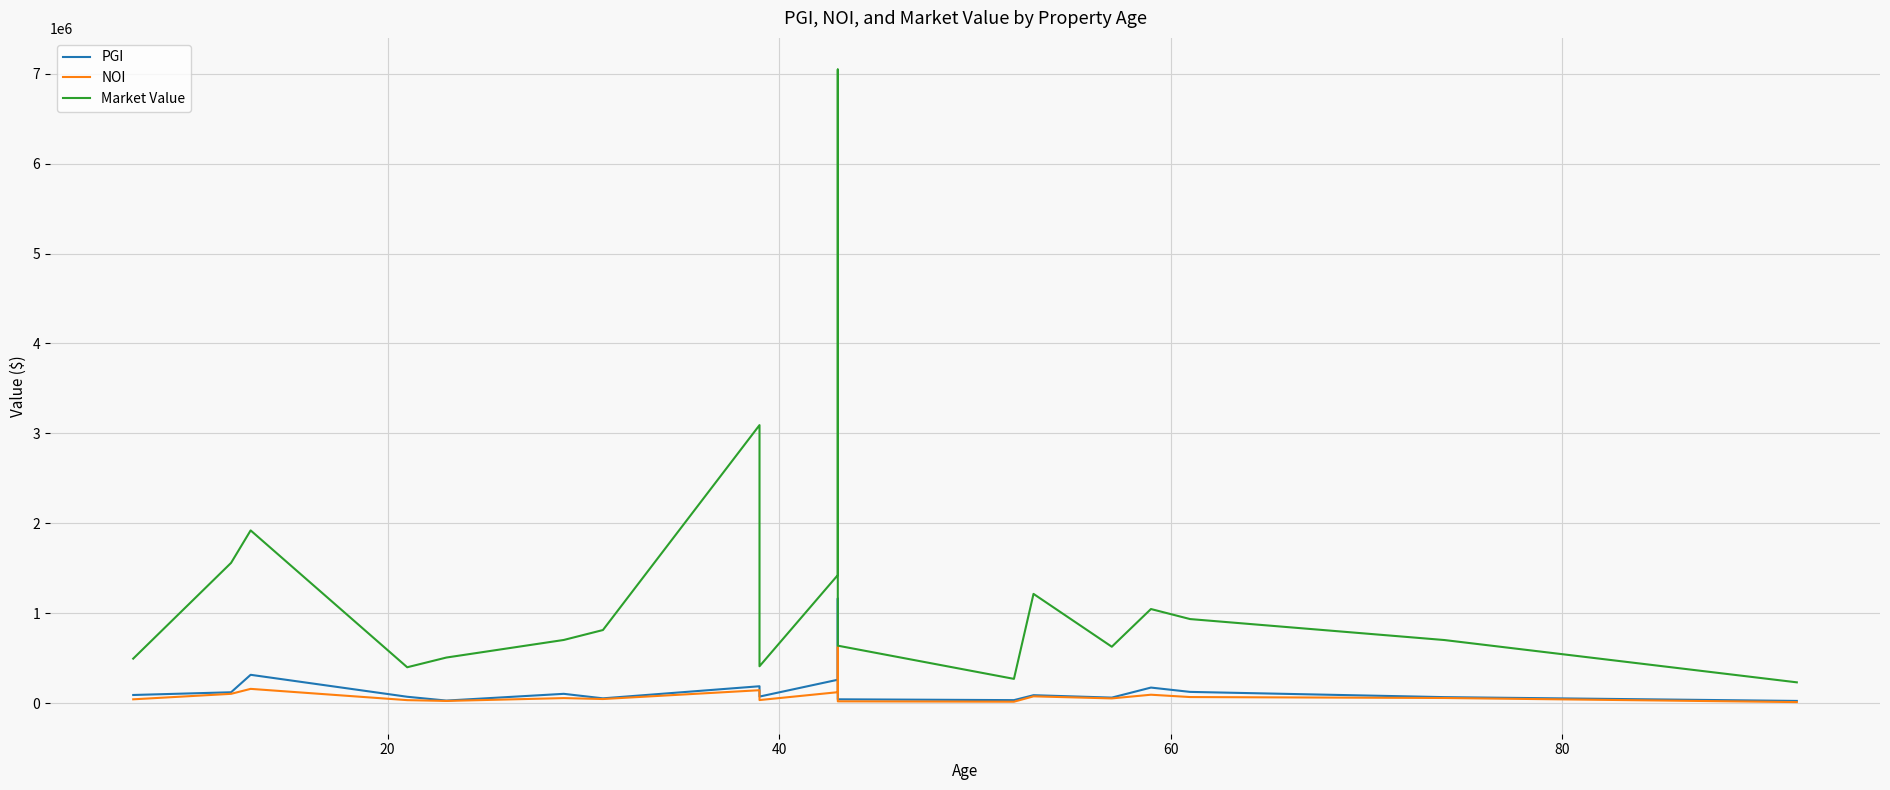

Reading right to left, what are all the values shown in this chart?

PGI: 24225.0	66468.0	124760.0	172800.0	61200.0	88080.0	33098.0	42345.3	771014.3	1163736.0	259970.9	72618.0	187552.0	53136.0	103221.3	28139.8	70642.0	314833.8	120615.0	90329.8
NOI: 11325.2	56830.1	67370.4	93312.0	52326.0	75308.4	15473.3	19796.4	360449.2	628417.4	121536.4	33948.9	143477.3	45431.3	55739.5	24059.5	33025.1	158400.7	103125.8	42229.2
Market Value: 231044.2	701375.9	934760.8	1046400.0	627037.5	1214747.5	269614.5	638860.1	4352172.8	7047068.0	1423931.6	409909.5	3091988.0	812774.1	702434.2	506769.8	398755.5	1920860.7	1559680.5	494761.0